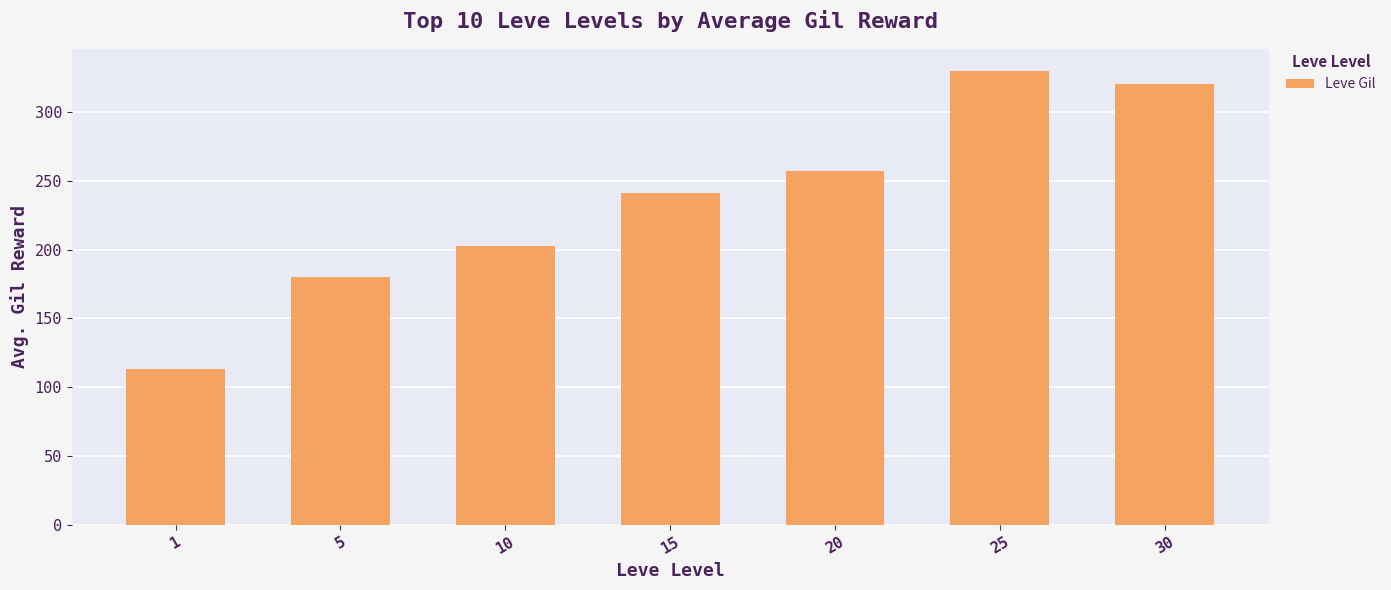

How many values exceed 241?

4